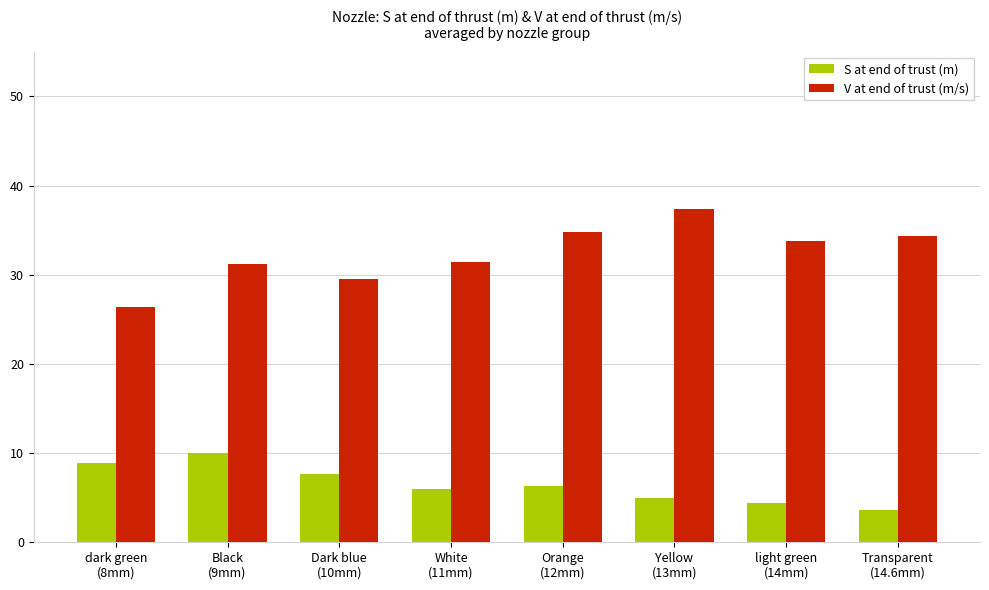

List the series in order of their peak value, highest first.

V at end of trust (m/s), S at end of trust (m)